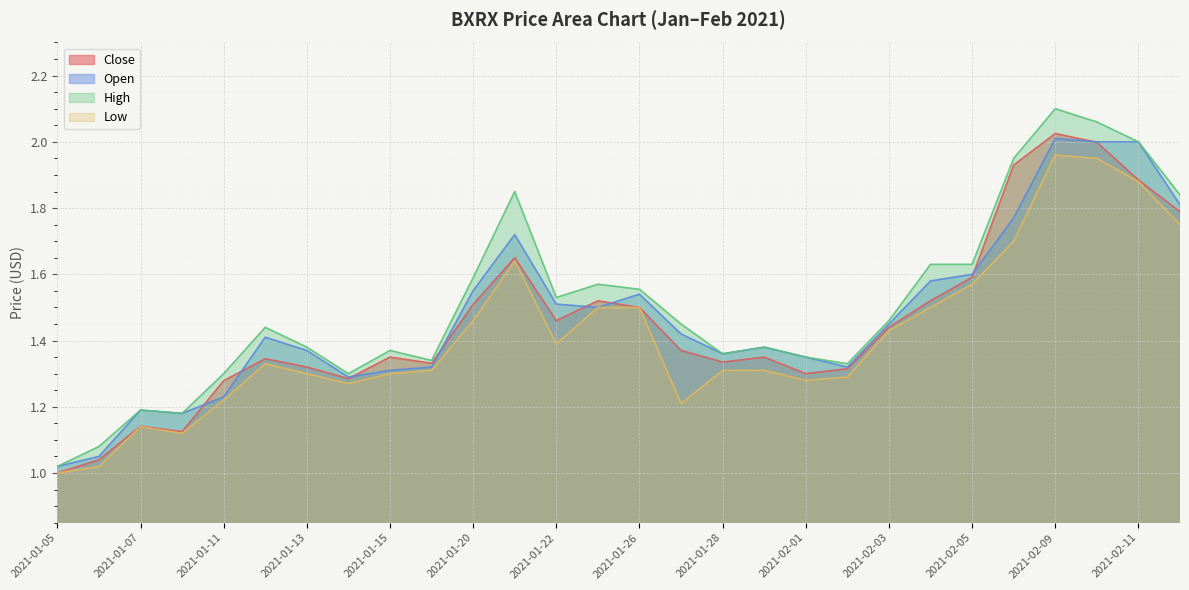

List the series in order of their overall mean, highest first.

High, Open, Close, Low